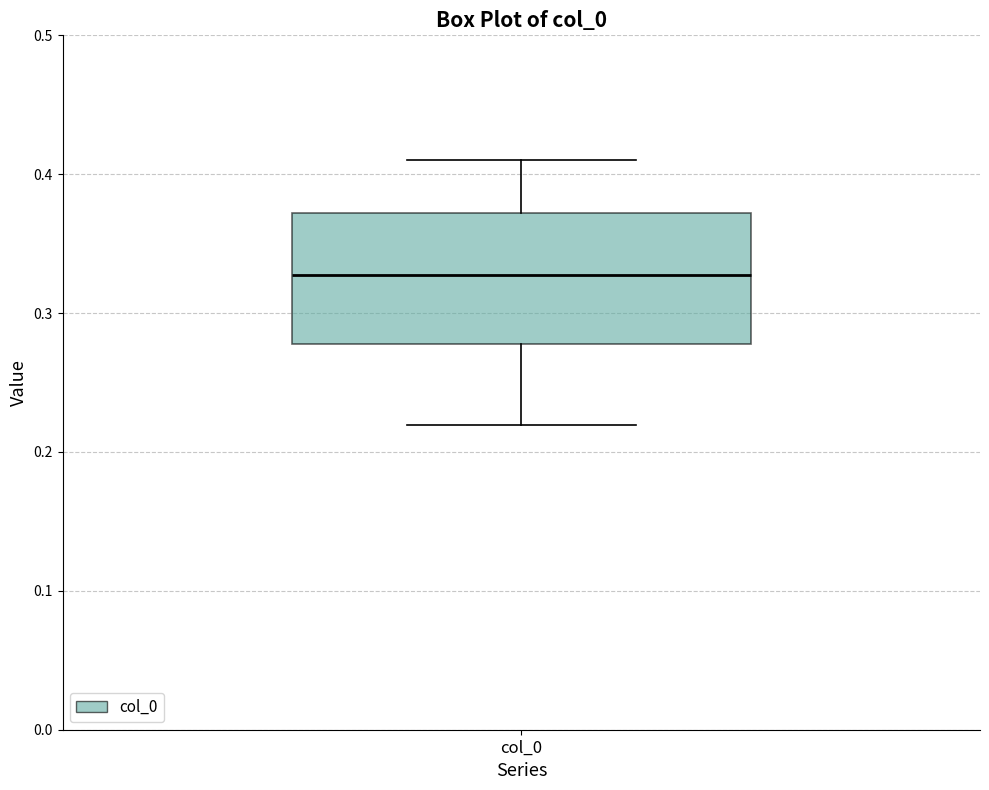

Transcribe this box plot: give where the median line is, the range the box spans, and where the two whiskers end, as read against the y-axis. The values are not printed on the chart, so give them approximately, as read against the axis.

median 0.33, box 0.28 to 0.37, whiskers 0.22 to 0.41